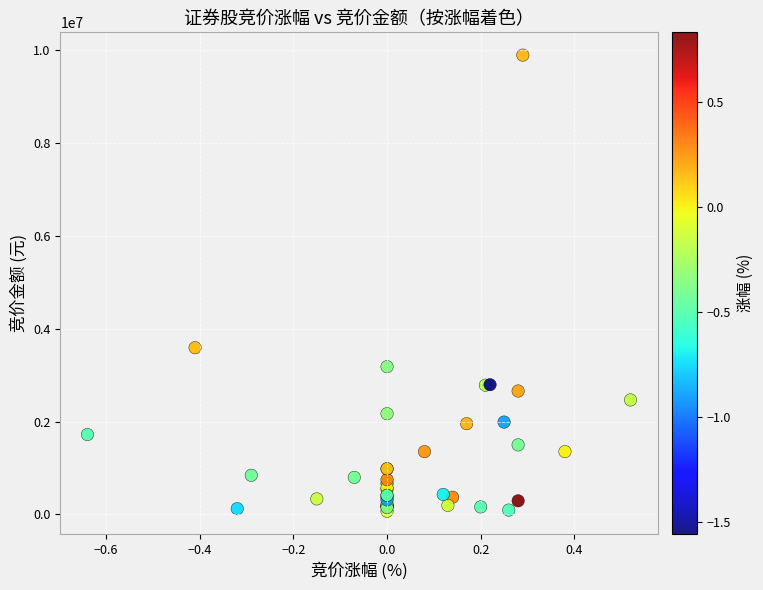

What Y value in the scatter plot is closest to 4982128?

3592746